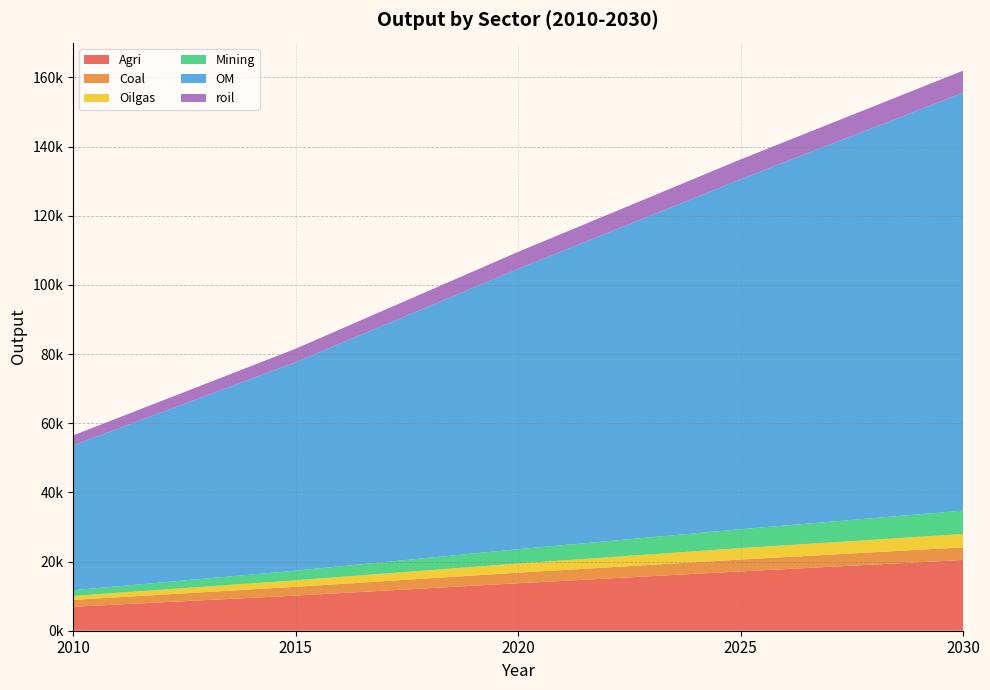

Reading left to right, extract all data points from this chart.

Agri: 6932.6	10157.6	13728.0	17154.2	20451.4
Coal: 1982.9	2549.5	3054.8	3424.1	3665.0
Oilgas: 1152.9	1875.5	2655.7	3306.9	3846.9
Mining: 1641.9	2791.0	4141.2	5461.8	6766.1
OM: 41885.4	60261.4	81024.6	101170.3	120819.2
roil: 2884.5	3909.4	4937.1	5755.3	6391.4